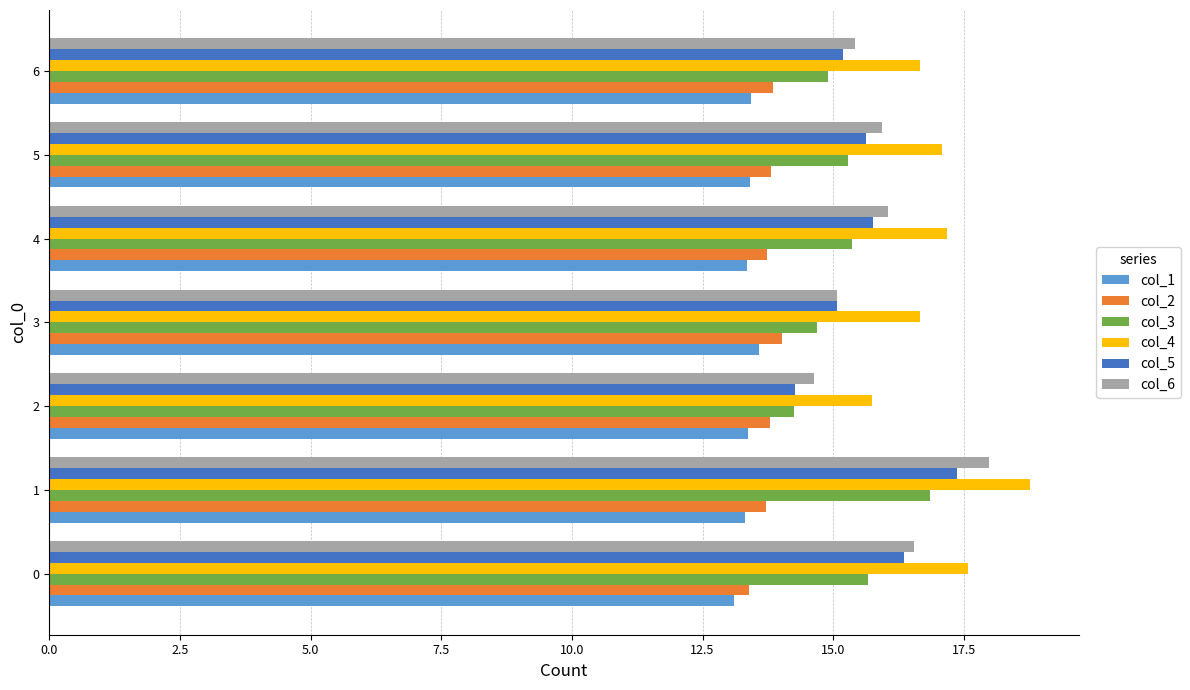

Which series has the largest range (max minus min)?

col_6